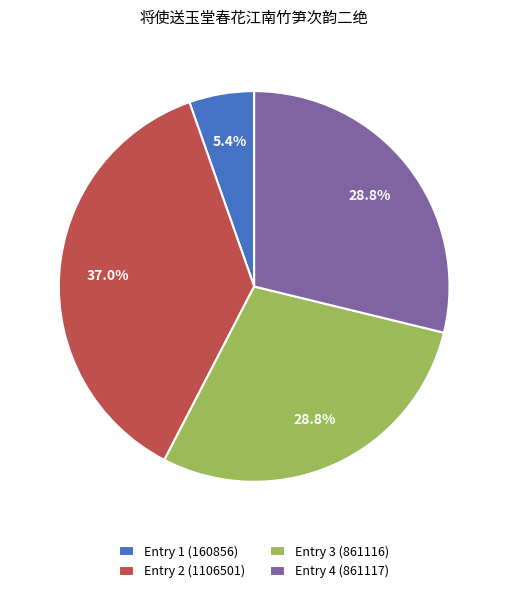

Is there any slice that represents more than half of the pie?

No